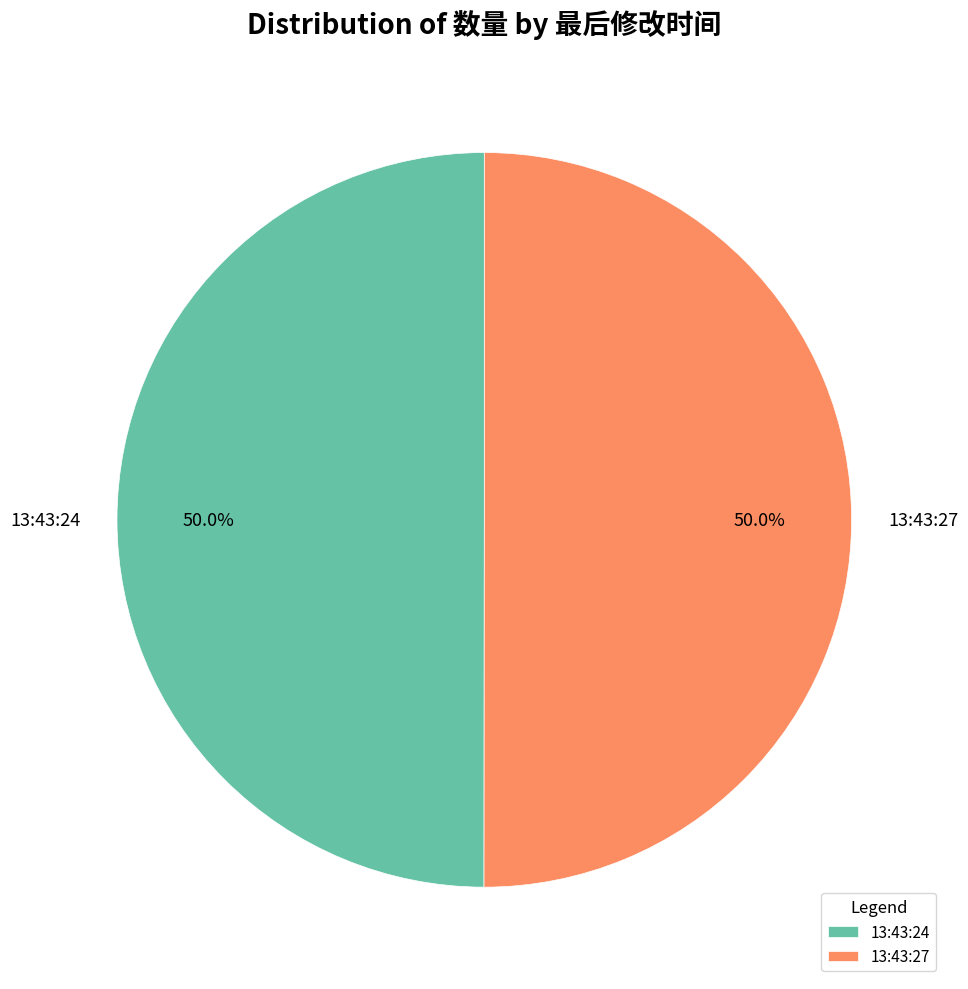

Combined, do 13:43:27 and 13:43:24 account for over 50%?

Yes